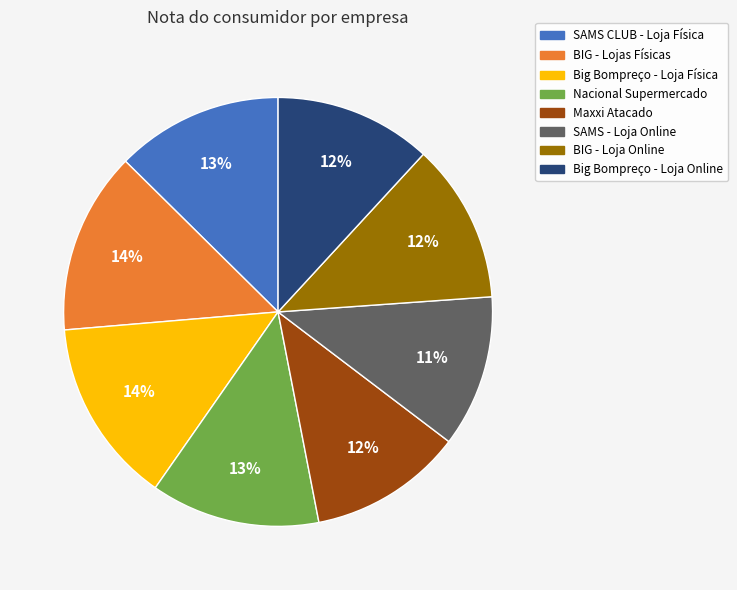

Is there a majority slice in this chart?

No